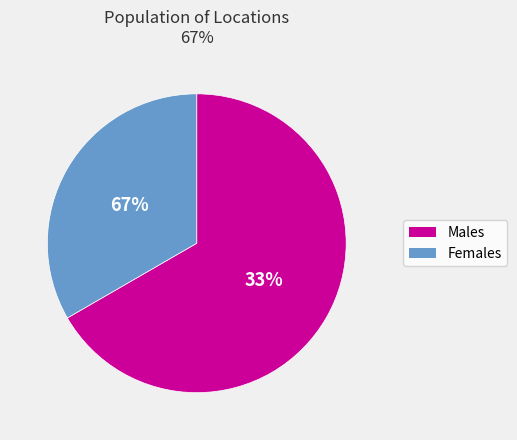

What portion of the pie excludes 0?

66.7%